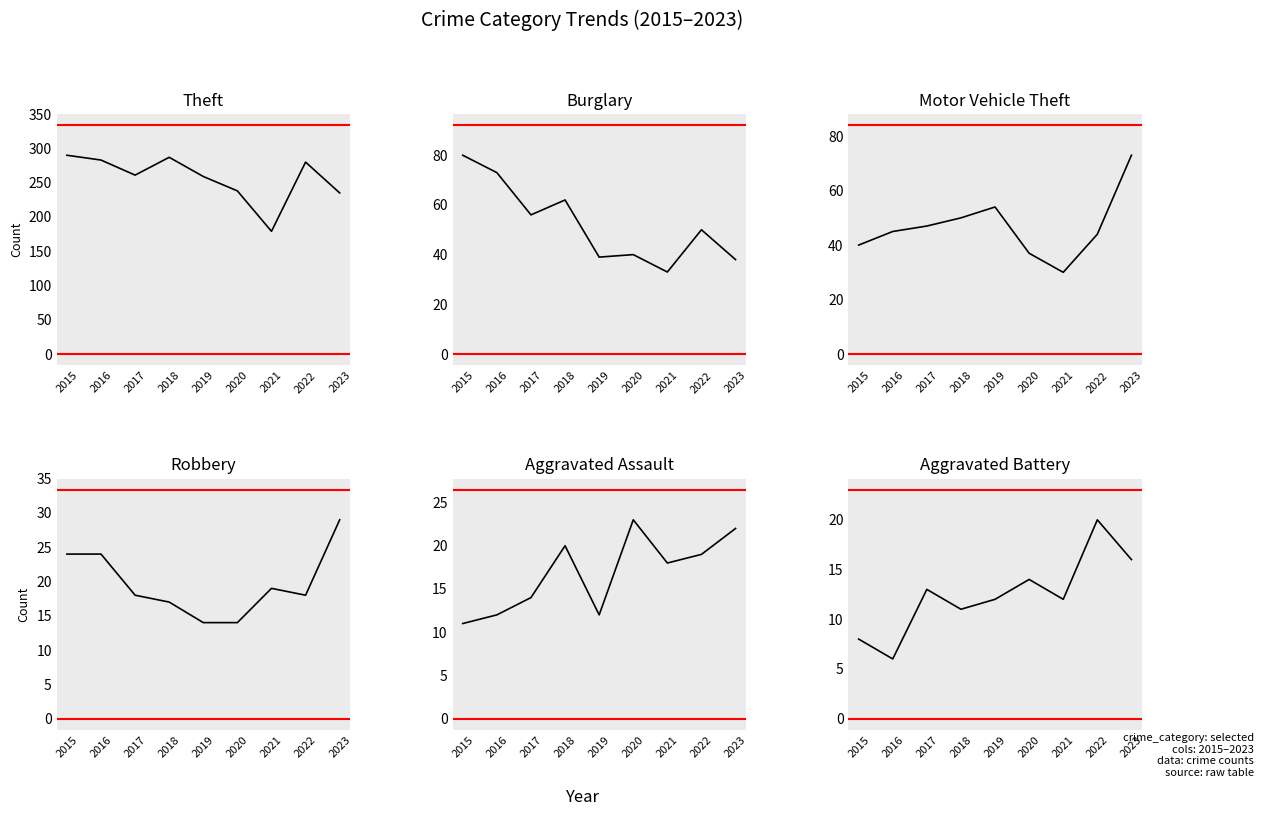

List the labels in order of Robbery value, smallest first.

2019, 2020, 2018, 2017, 2022, 2021, 2015, 2016, 2023